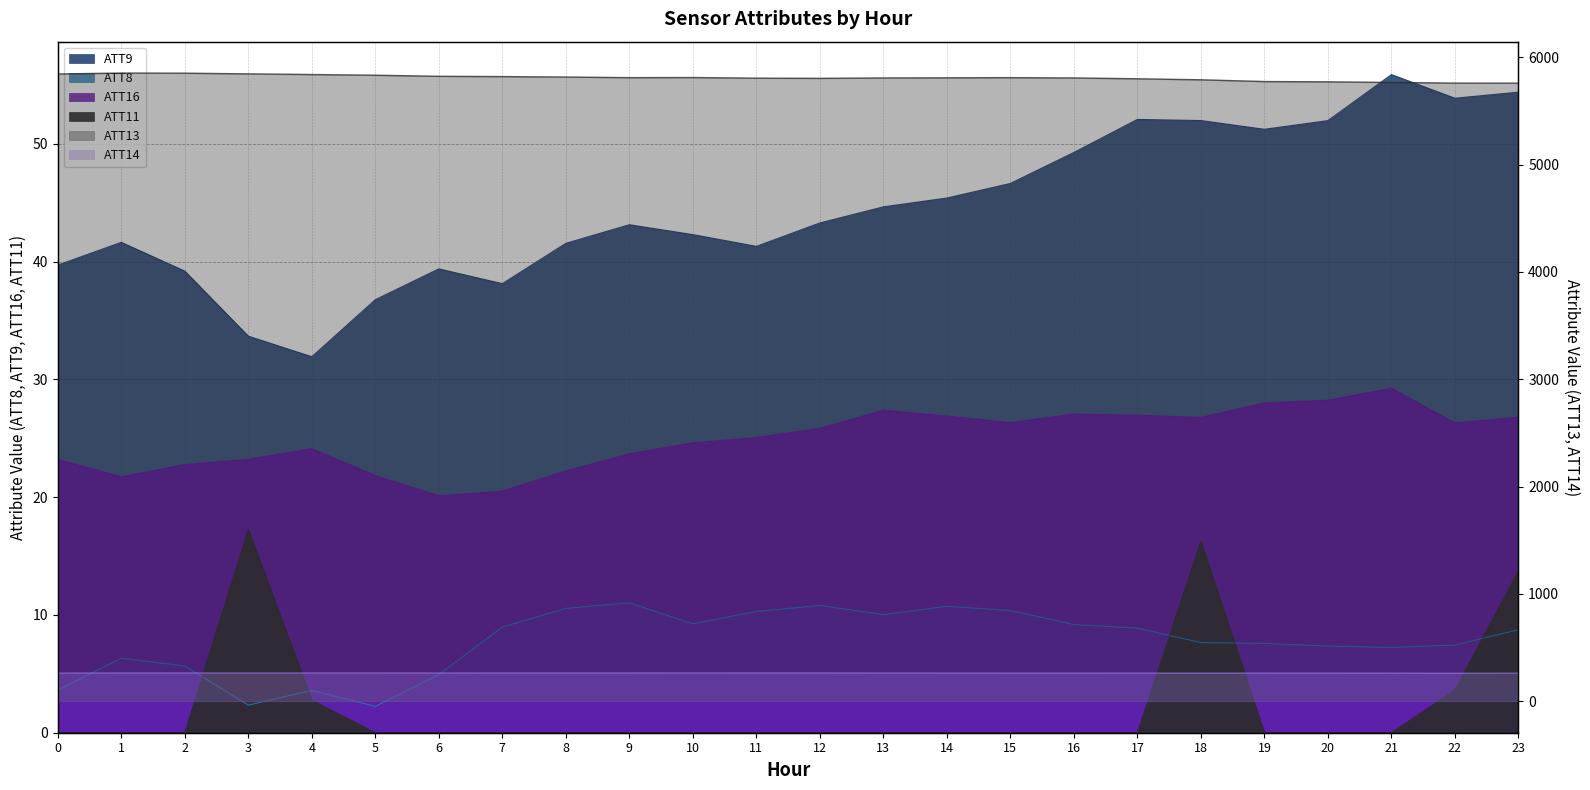

Rank the categories by ATT14 value from lowest to highest.

22, 23, 21, 20, 16, 15, 18, 0, 19, 17, 14, 13, 6, 7, 1, 3, 2, 8, 9, 4, 5, 11, 12, 10